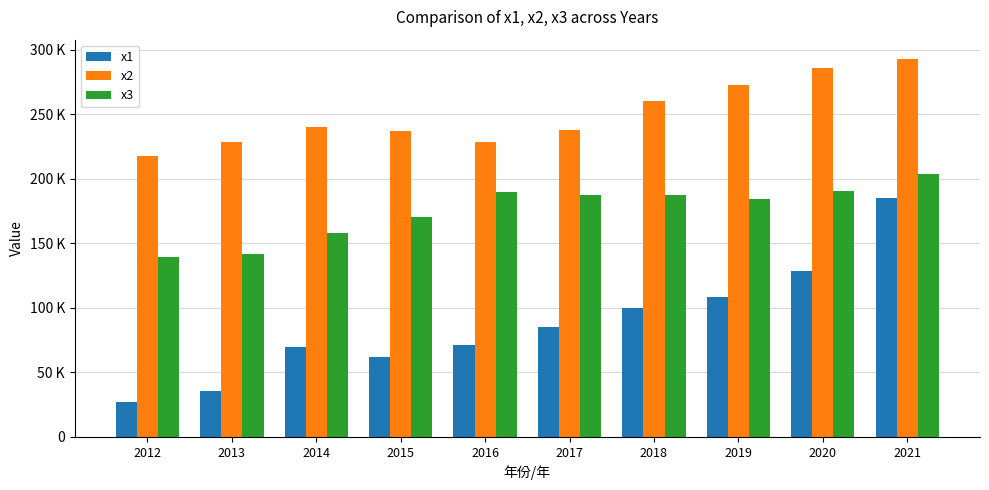

Read the x3 value at 2014.

158298.4